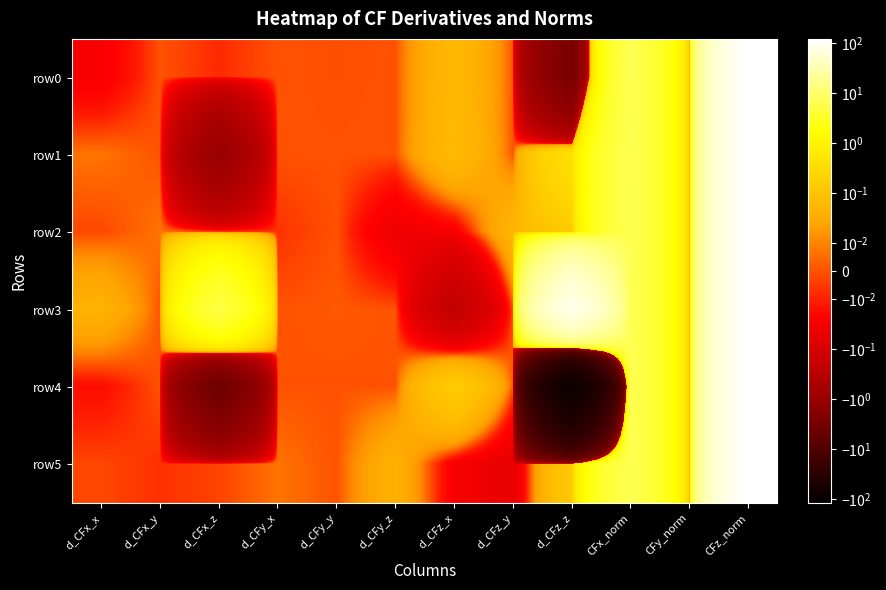

Which series changed the most between d_CFy_y and d_CFy_z?

row5